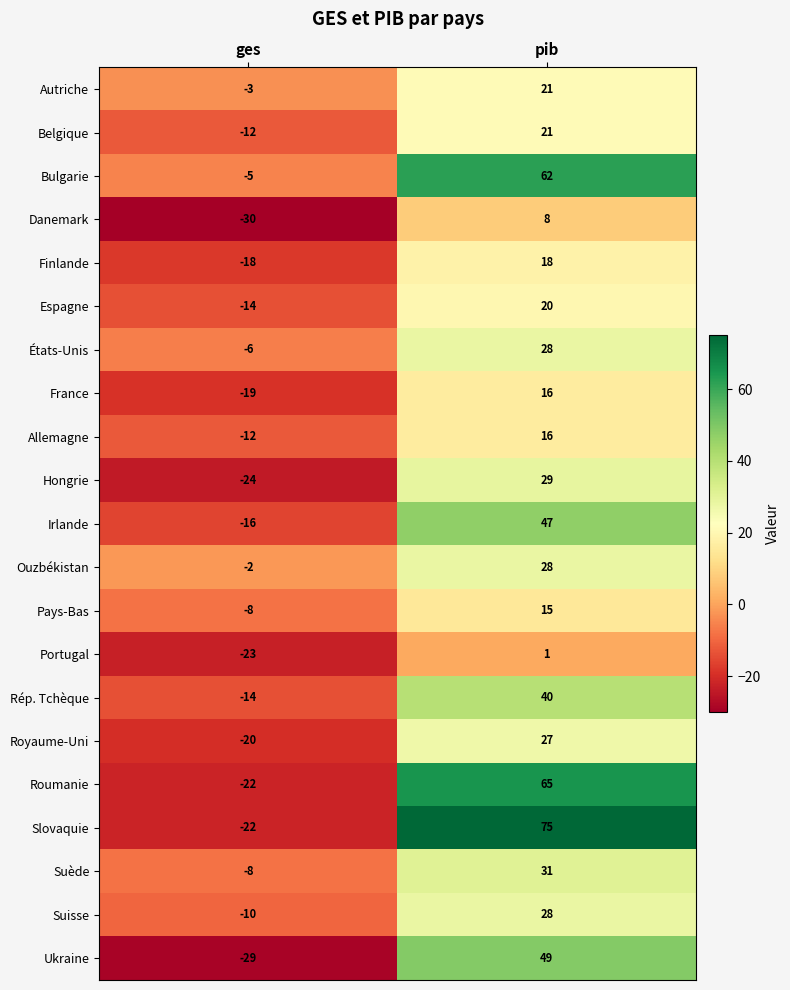

What is the spread (max minus min) of values at ges?

28